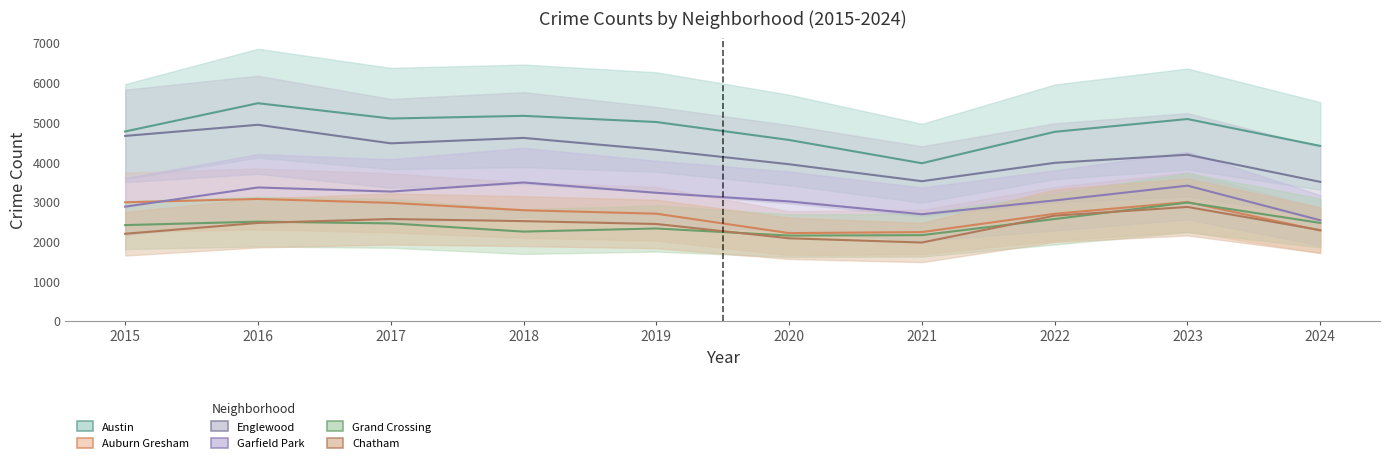

What are all the series names shown in the legend?

Austin, Auburn Gresham, Englewood, Garfield Park, Grand Crossing, Chatham